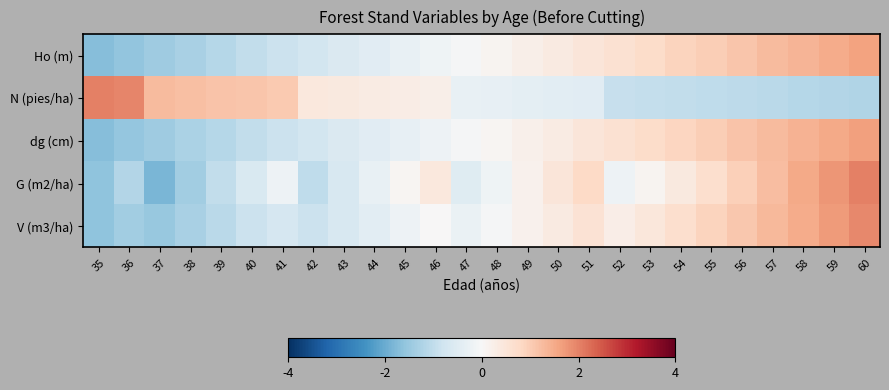

Reading right to left, what are all the values shown in this chart?

Ho (m): 60=1.6	59=1.5	58=1.4	57=1.3	56=1.1	55=1.0	54=0.9	53=0.7	52=0.6	51=0.5	50=0.4	49=0.2	48=0.1	47=-0.0	46=-0.2	45=-0.3	44=-0.4	43=-0.6	42=-0.7	41=-0.9	40=-1.0	39=-1.1	38=-1.3	37=-1.4	36=-1.6	35=-1.7
N (pies/ha): 60=-1.2	59=-1.2	58=-1.1	57=-1.1	56=-1.1	55=-1.0	54=-1.0	53=-0.9	52=-0.9	51=-0.5	50=-0.4	49=-0.4	48=-0.3	47=-0.3	46=0.2	45=0.3	44=0.3	43=0.4	42=0.4	41=1.0	40=1.1	39=1.2	38=1.2	37=1.3	36=2.0	35=2.0
dg (cm): 60=1.6	59=1.5	58=1.4	57=1.3	56=1.1	55=1.0	54=0.9	53=0.7	52=0.6	51=0.5	50=0.3	49=0.2	48=0.1	47=-0.1	46=-0.2	45=-0.3	44=-0.5	43=-0.6	42=-0.7	41=-0.9	40=-1.0	39=-1.1	38=-1.3	37=-1.4	36=-1.6	35=-1.7
G (m2/ha): 60=2.0	59=1.8	58=1.5	57=1.2	56=1.0	55=0.7	54=0.4	53=0.1	52=-0.2	51=0.8	50=0.5	49=0.2	48=-0.2	47=-0.5	46=0.4	45=0.1	44=-0.3	43=-0.6	42=-1.0	41=-0.2	40=-0.6	39=-1.0	38=-1.4	37=-1.8	36=-1.2	35=-1.6
V (m3/ha): 60=1.9	59=1.7	58=1.5	57=1.3	56=1.1	55=0.9	54=0.7	53=0.5	52=0.3	51=0.6	50=0.4	49=0.2	48=-0.0	47=-0.3	46=0.0	45=-0.2	44=-0.4	43=-0.6	42=-0.9	41=-0.7	40=-0.9	39=-1.1	38=-1.3	37=-1.5	36=-1.4	35=-1.6